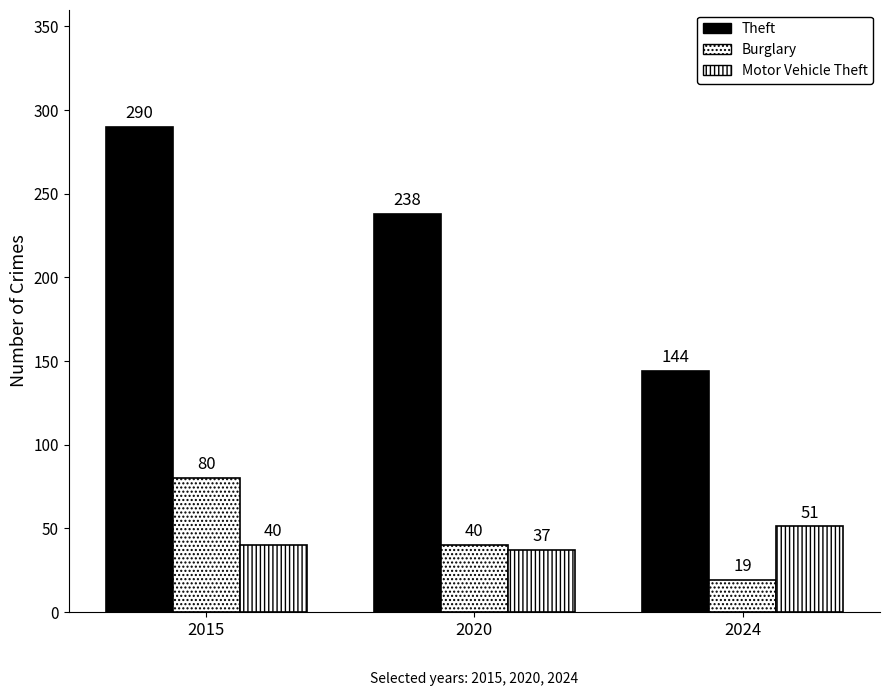

At how many categories does at least one series exceed 144?

2